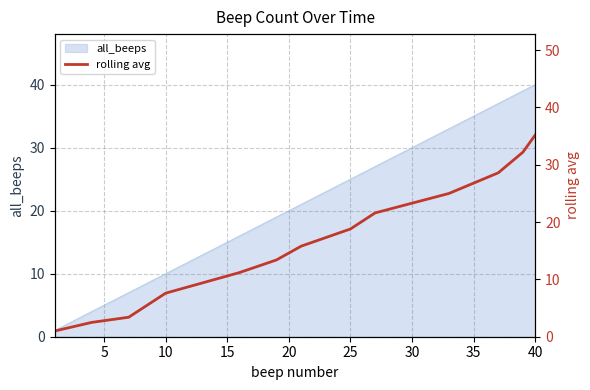

Which category has the highest value in the all_beeps series?

40